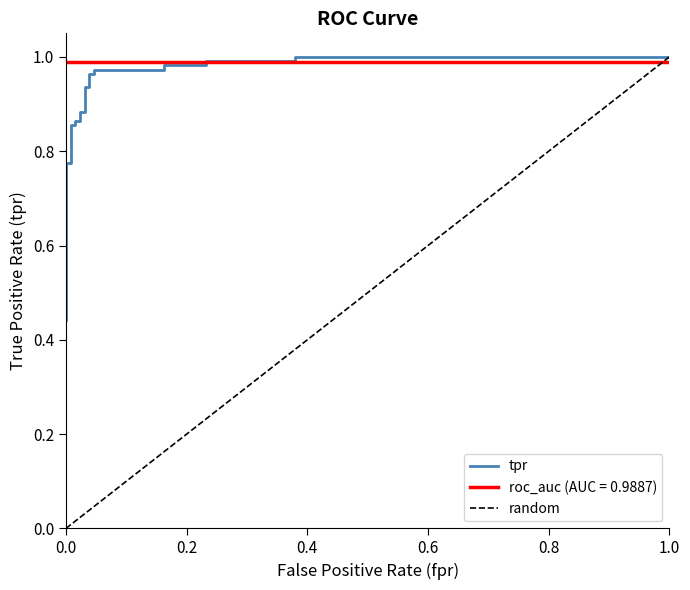

What is the greatest value displayed?

1.0